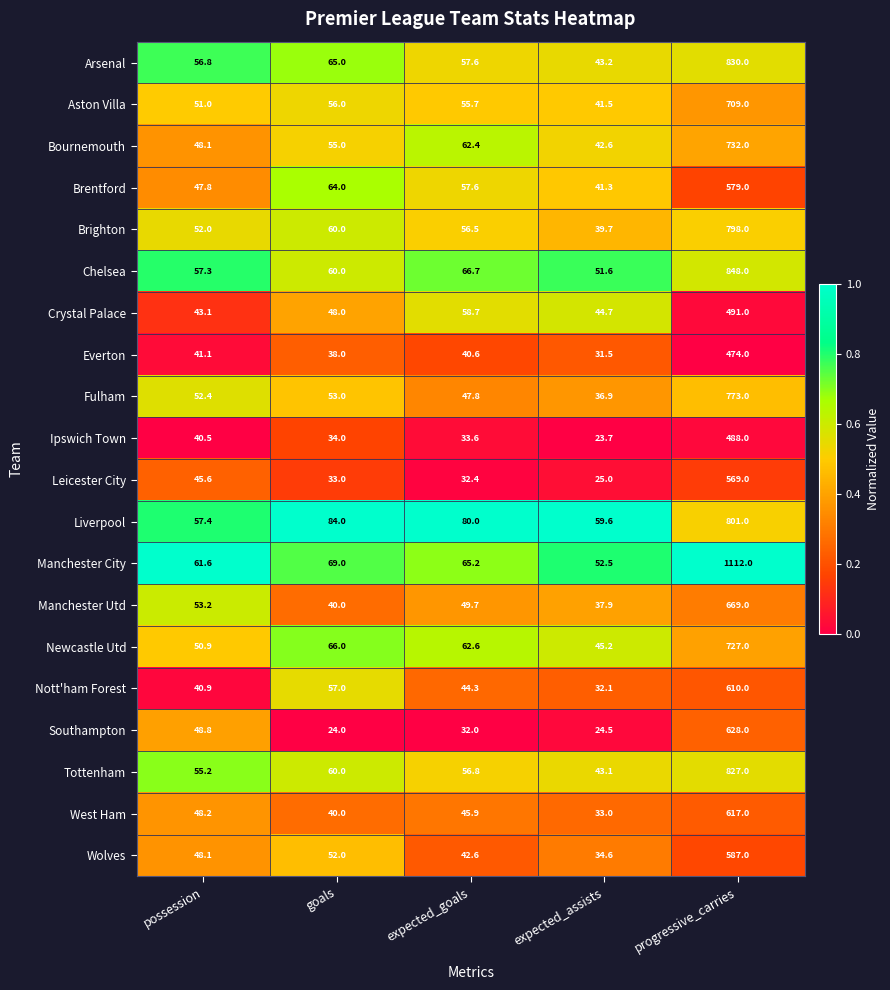

What is the difference between the highest and lowest values at goals?

60.0